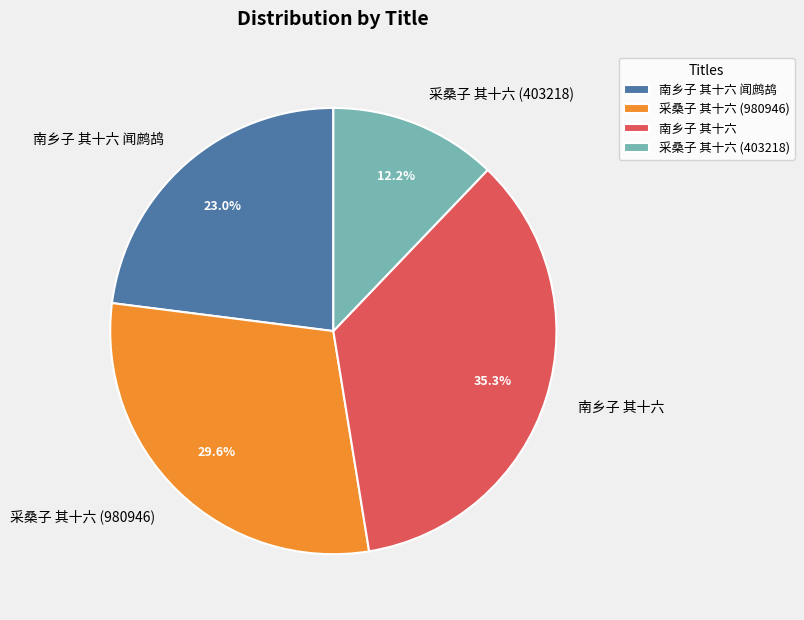

The 采桑子 其十六 (980946) slice represents 36% of the pie. True or false?

False